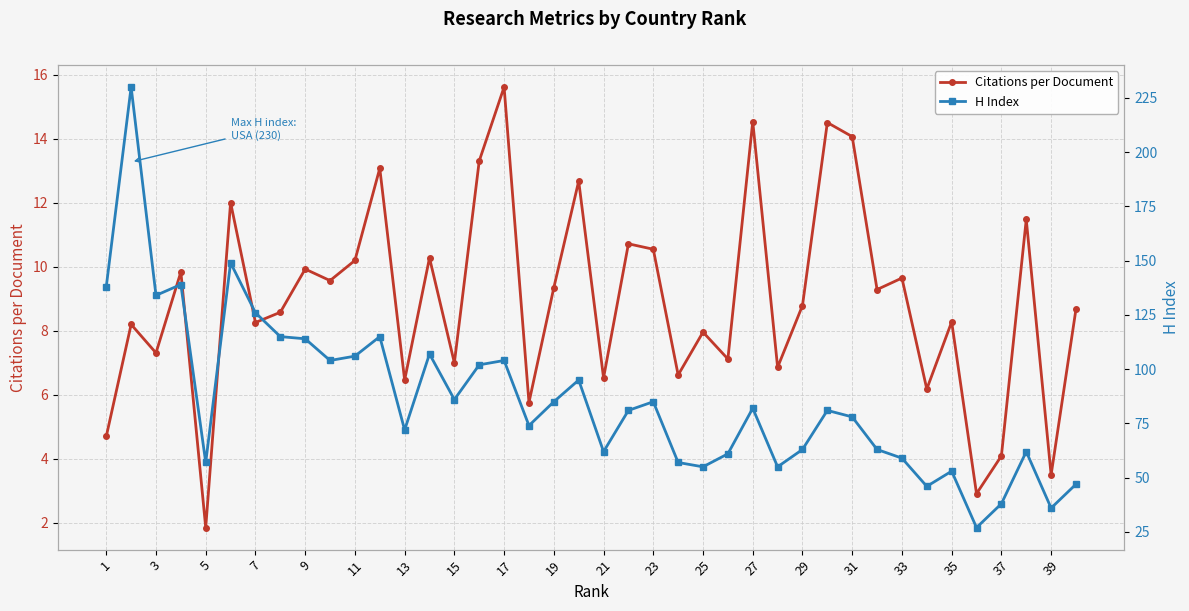

Count the number of data series in this chart.

2